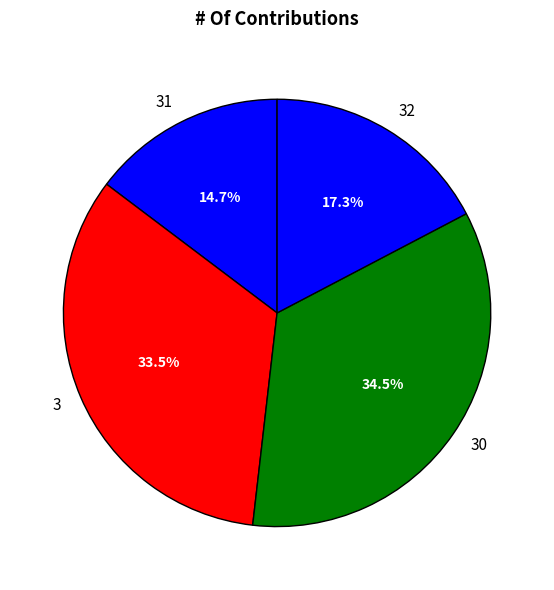

Which has a higher value, 31 or 3?

3